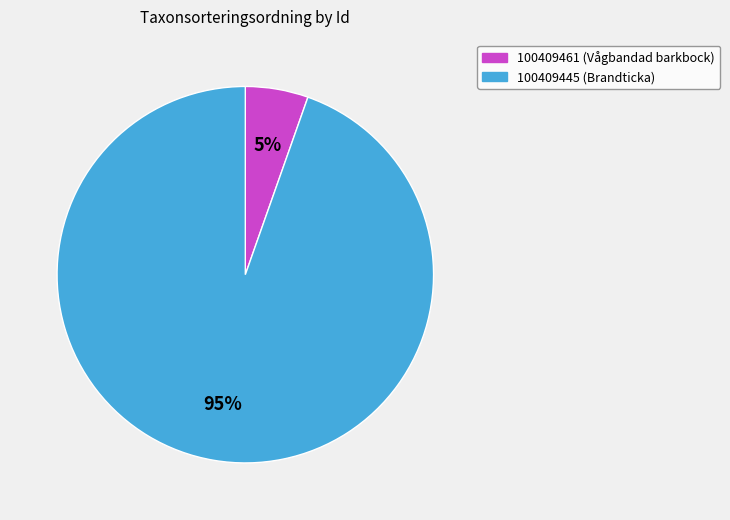

To the nearest percent, what portion does 100409461 (Vågbandad barkbock) represent?

5%